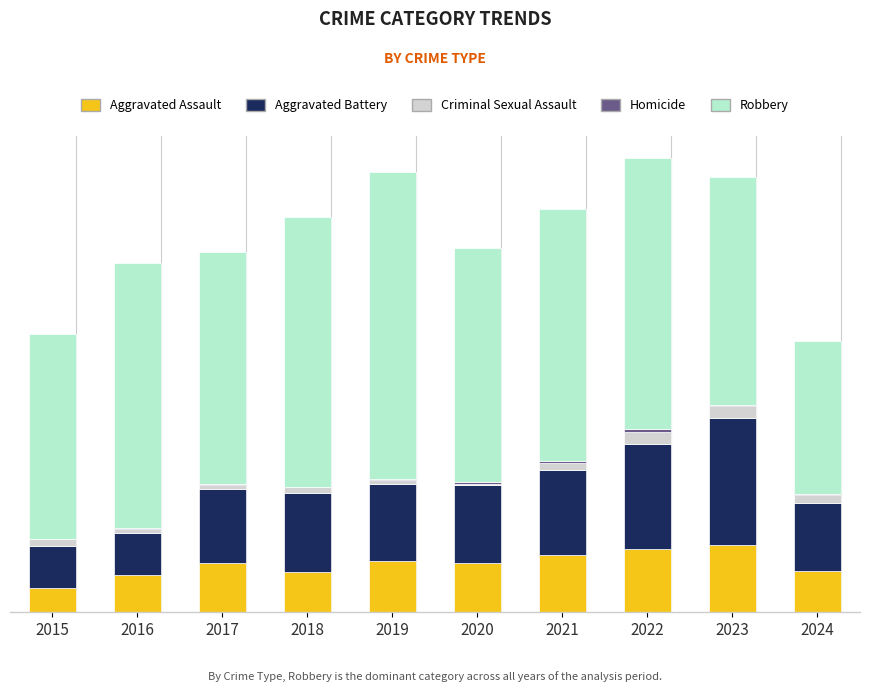

Which has a higher value, 2016 or 2015?

2016